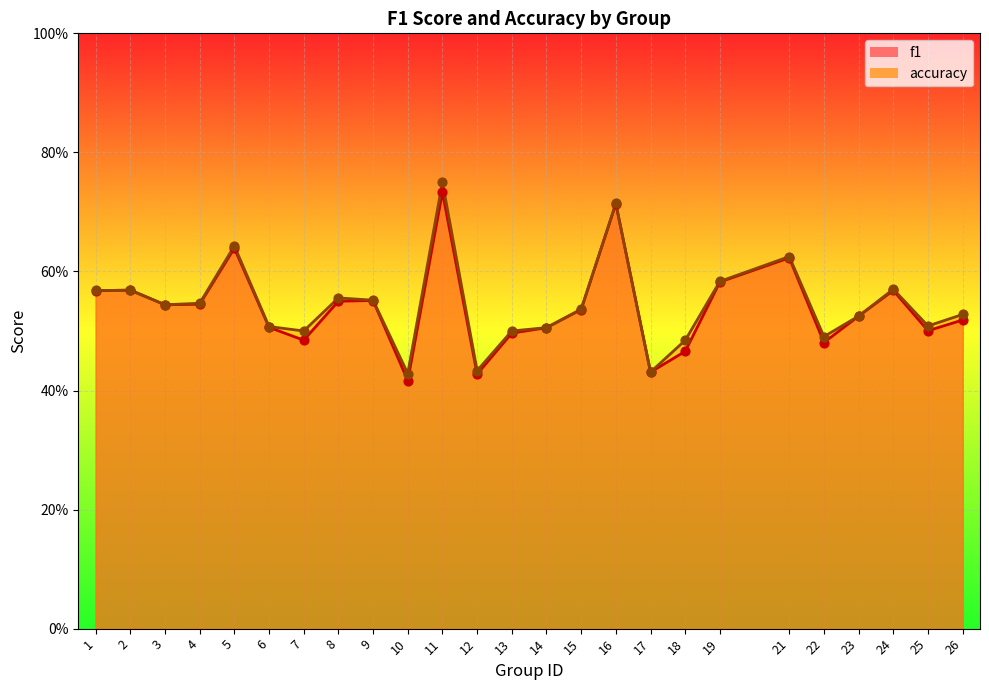

Which series contains the highest Y value?

accuracy